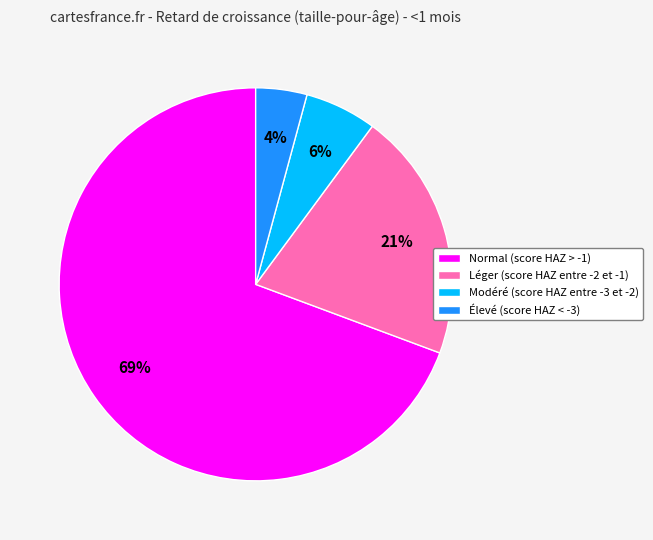

The Modéré (score HAZ entre -3 et -2) slice represents 20% of the pie. True or false?

False